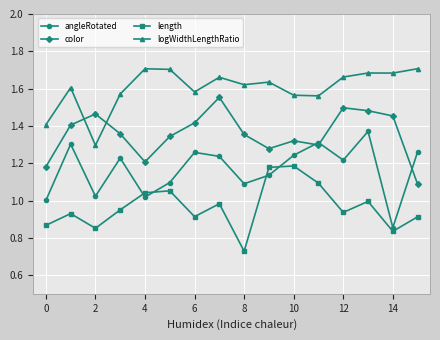

Which series has the largest total across all categories?

logWidthLengthRatio